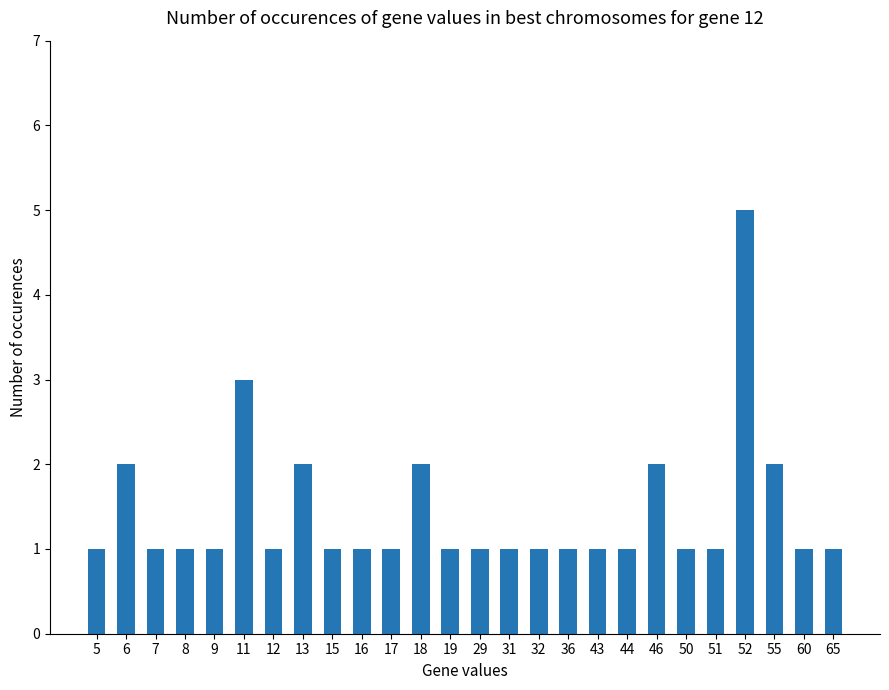

The value at 19 is 1. True or false?

True